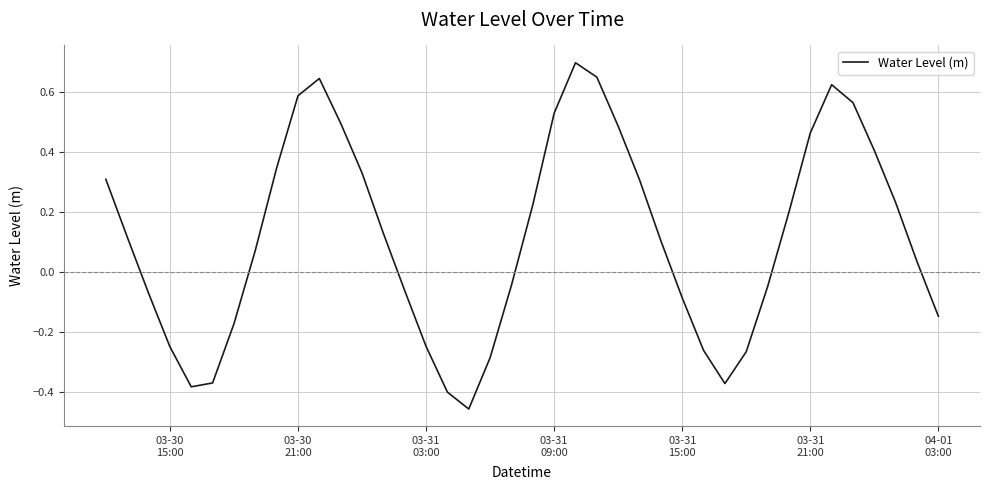

What is the difference between the maximum and minimum values?

1.2